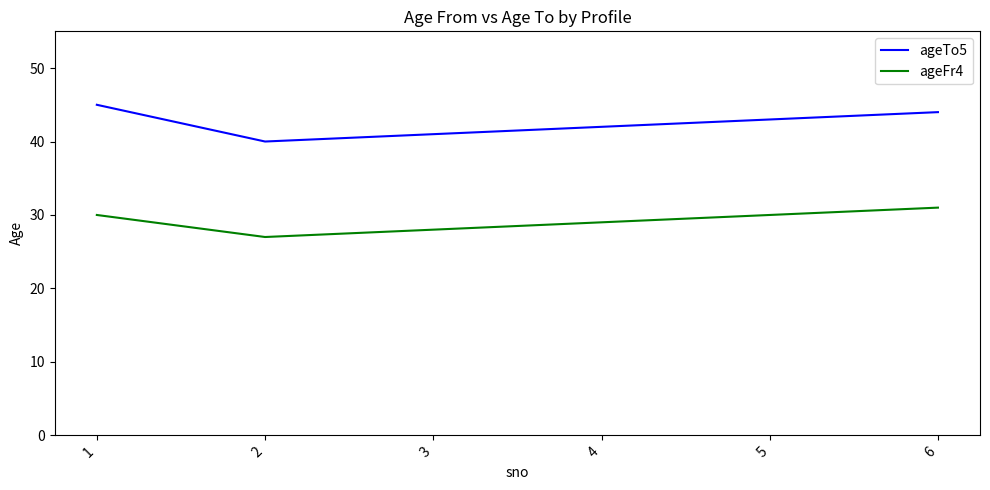

True or false: ageFr4 has more than 1 points higher than both neighbors.

False